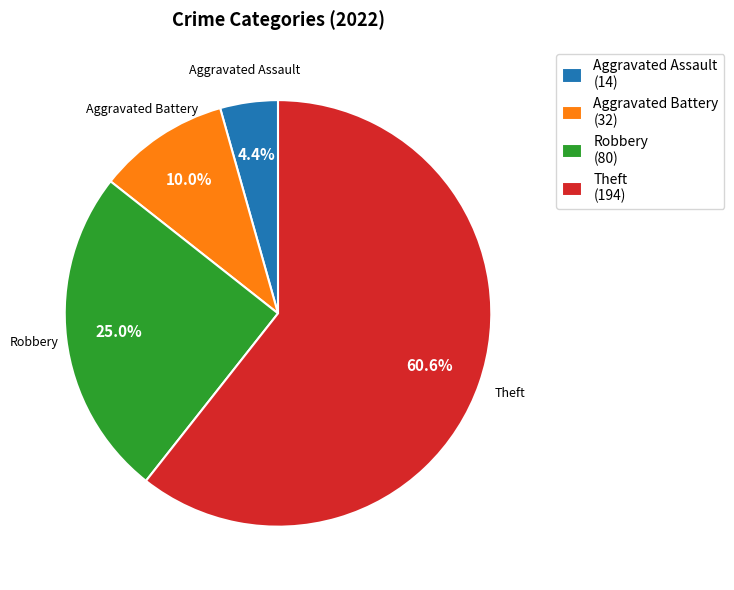

To the nearest percent, what is the difference between the largest and smallest slice percentages?

56%